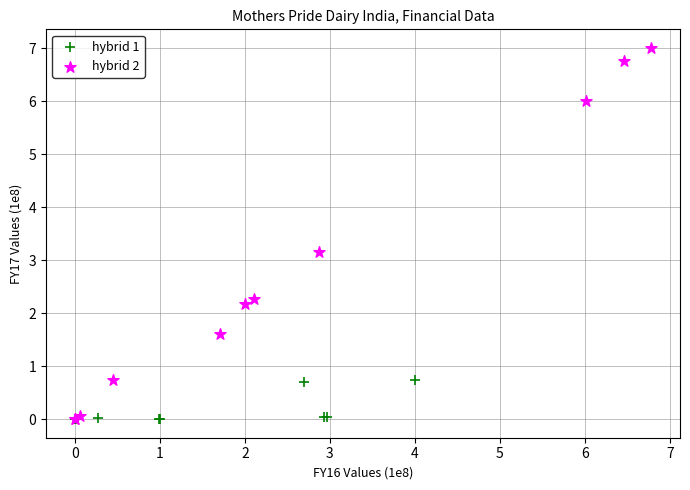

Which series has the largest Y range (max minus min)?

hybrid 2